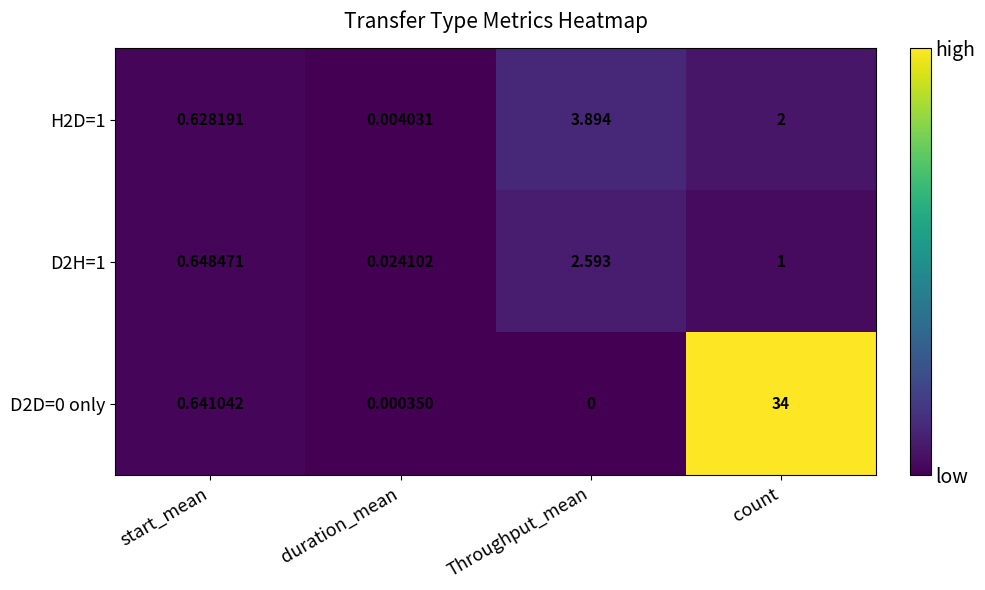

Where is D2H=1 nearest to the value 1?

count